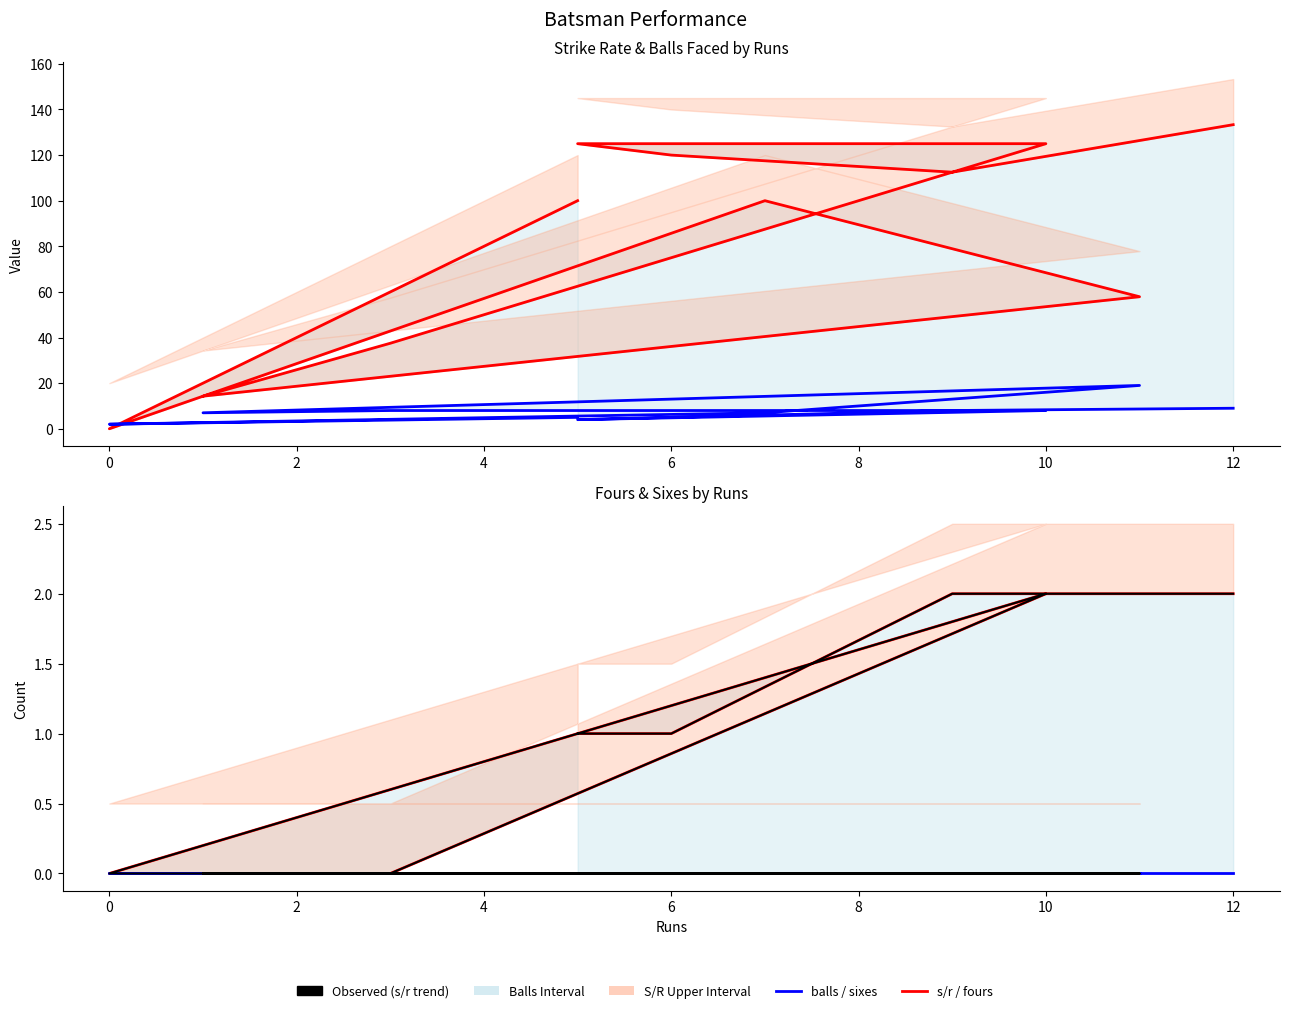

True or false: sixes and balls cross at least once.

False